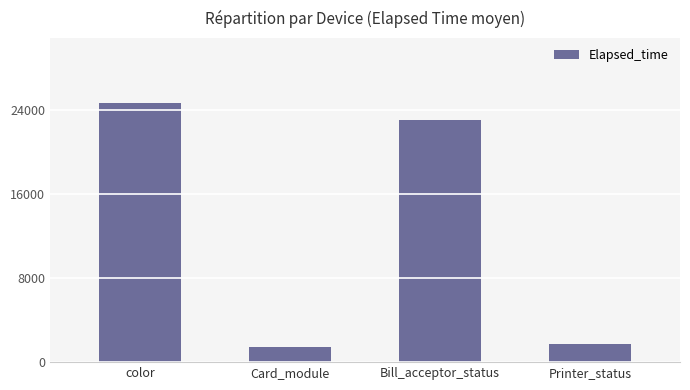

What is the average value?

12709